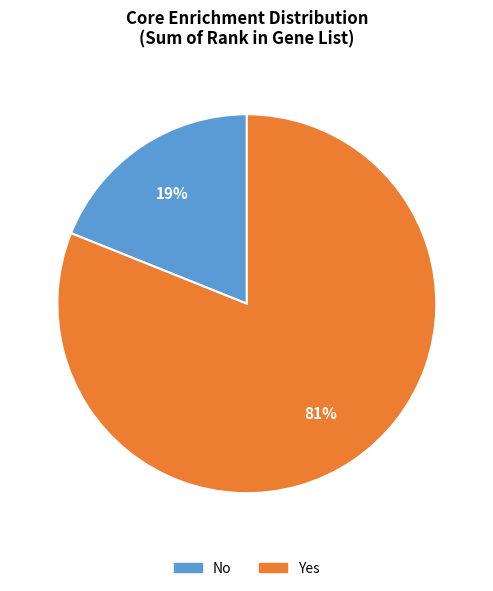

To the nearest percent, what is the average slice percentage?

50%